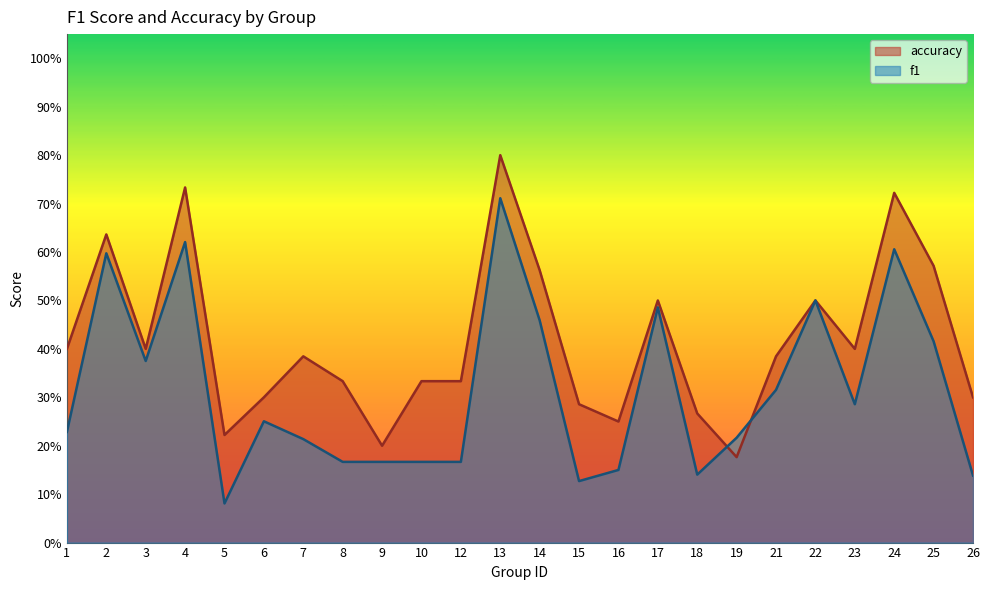

List the labels in order of accuracy value, largest first.

13, 4, 24, 2, 25, 14, 17, 22, 1, 3, 23, 7, 21, 8, 10, 12, 6, 26, 15, 18, 16, 5, 9, 19